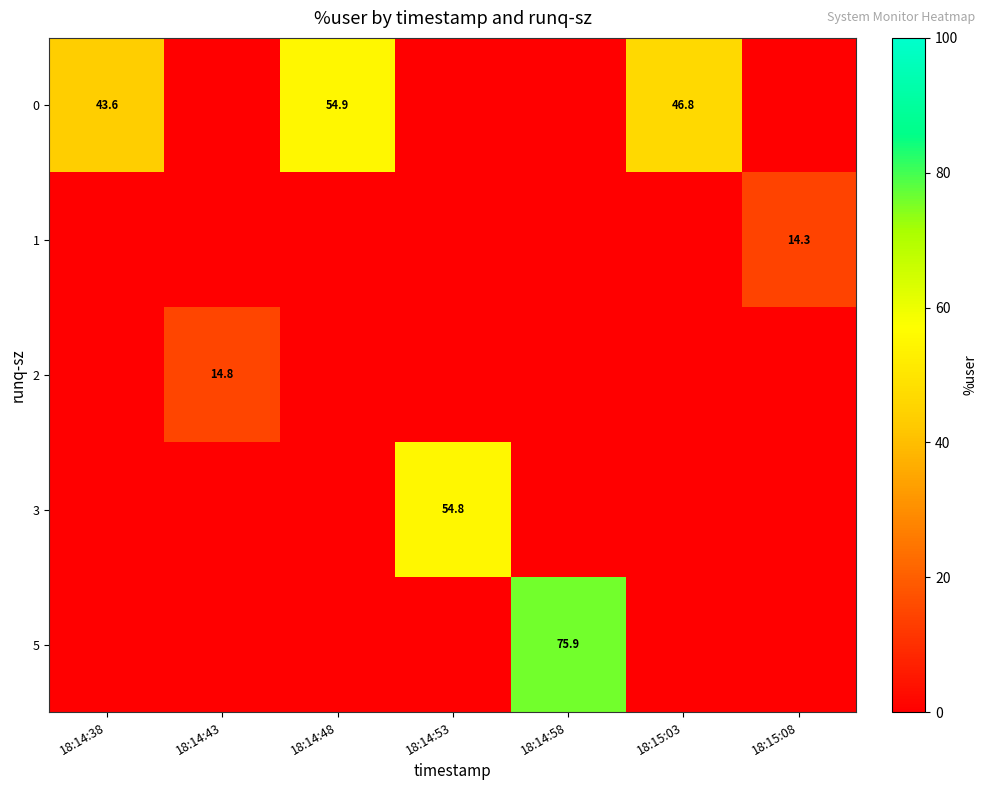

At which category is the sum across all series the highest?

18:14:58